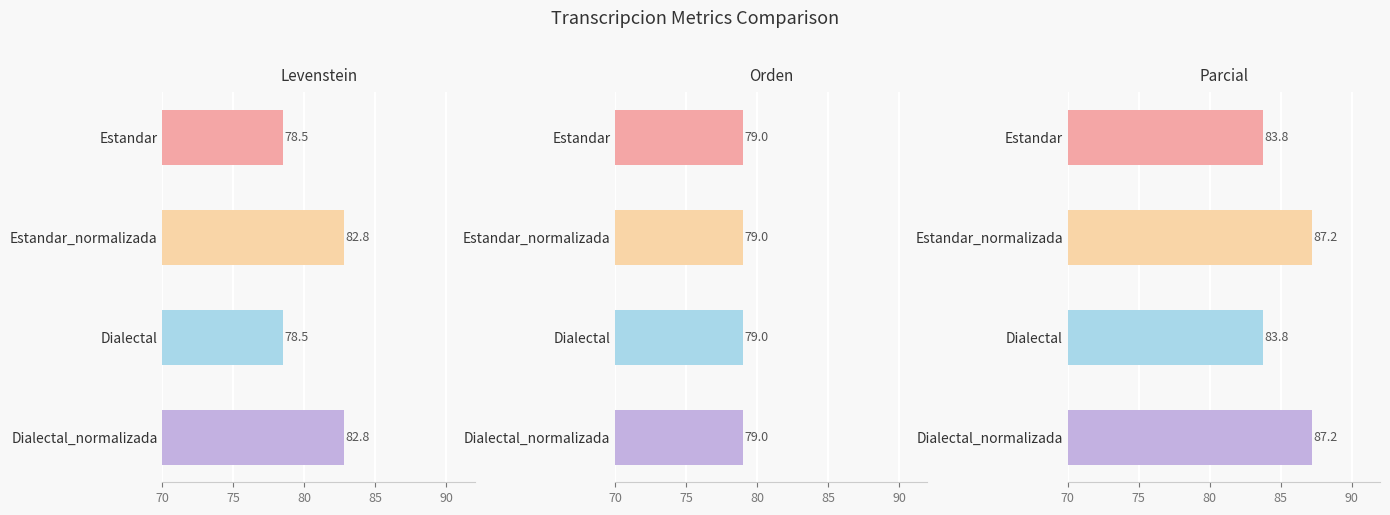

What are all the series names shown in the legend?

Levenstein, Orden, Parcial